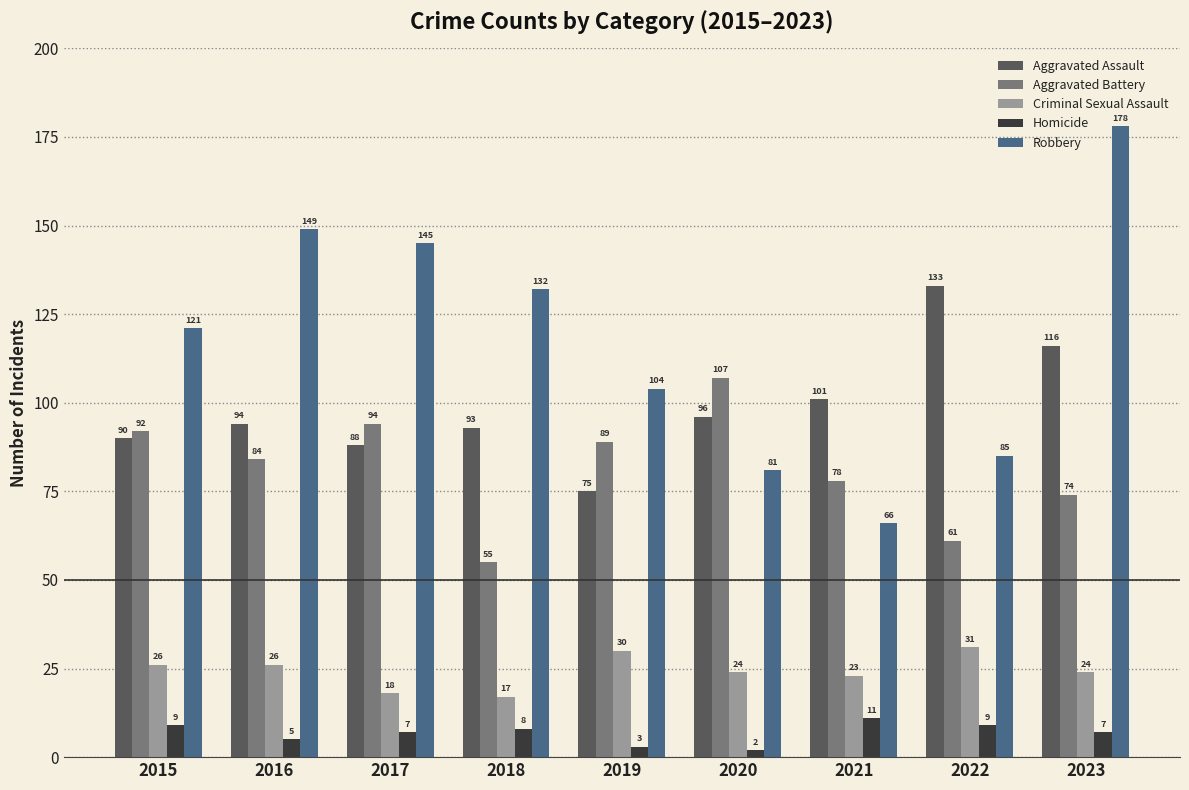

Read the Robbery value at 2015.

121